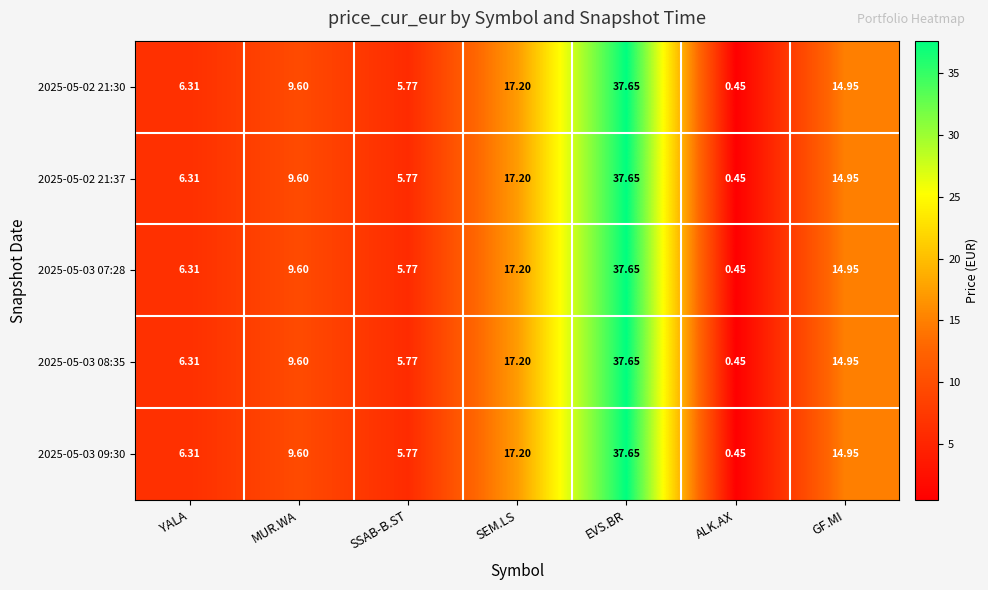

At which label is 2025-05-02 21:30 closest to 19?

SEM.LS